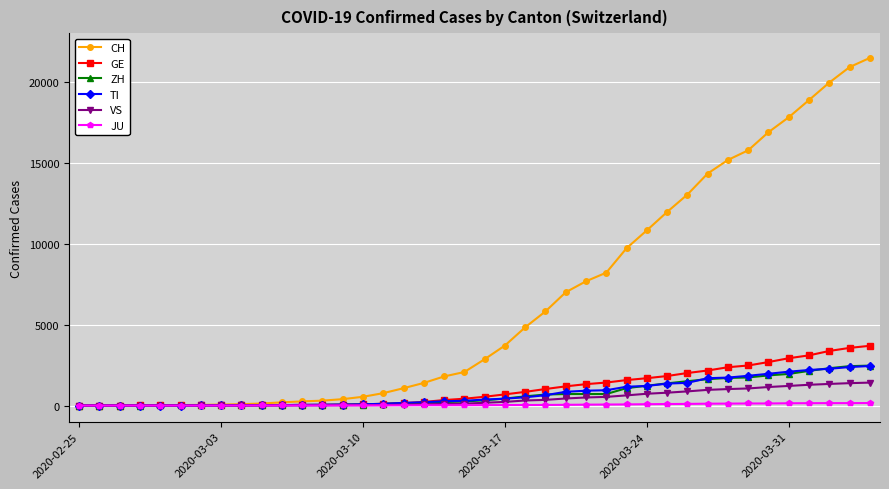

Which series has the largest total across all categories?

CH